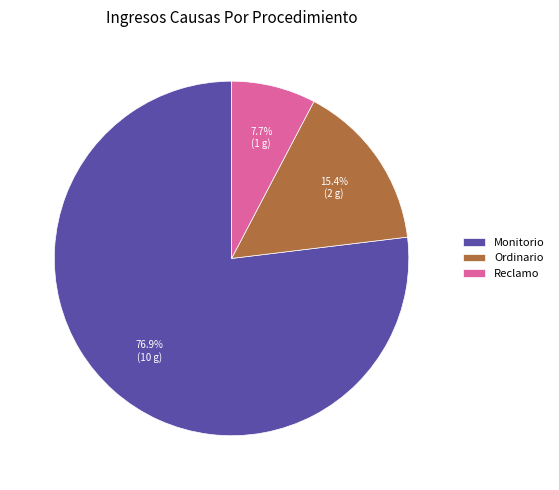

To the nearest percent, what percentage of the pie is Ordinario?

15%